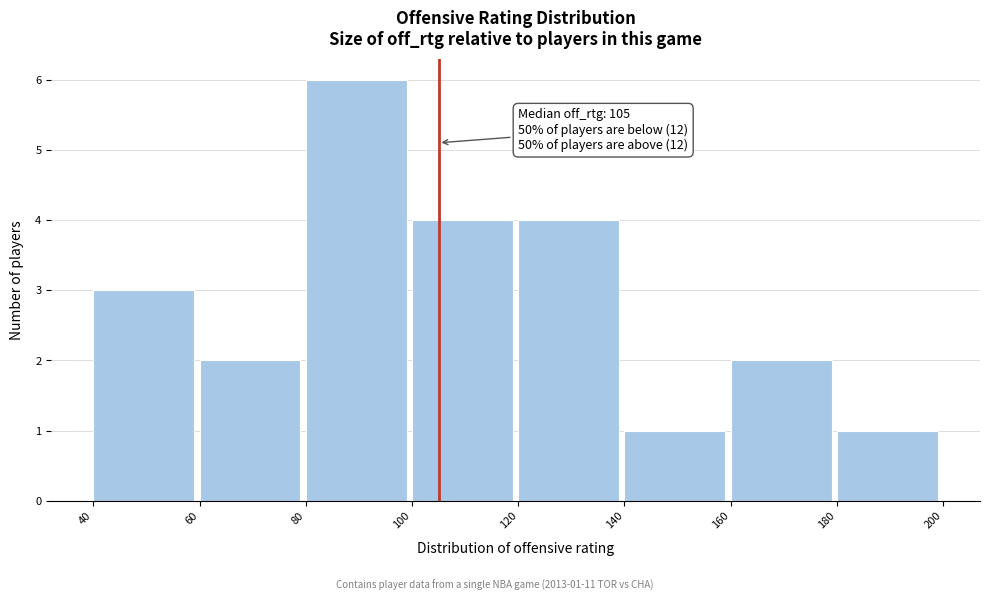

Which range on the x-axis has the tallest bar?

80 to 100